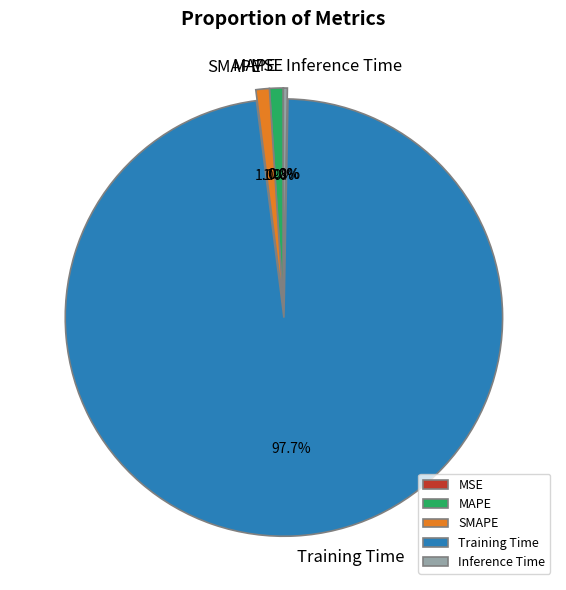

Which category has the biggest portion of the pie?

Training Time